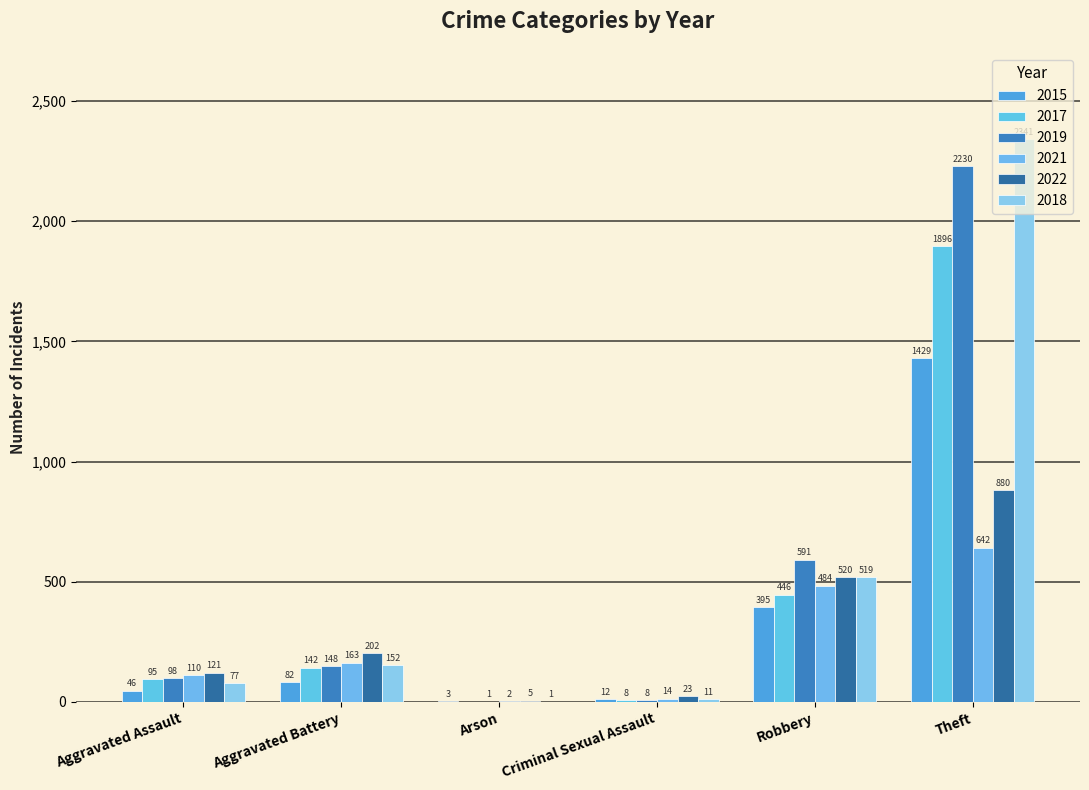

Does the chart contain stacked bars?

No